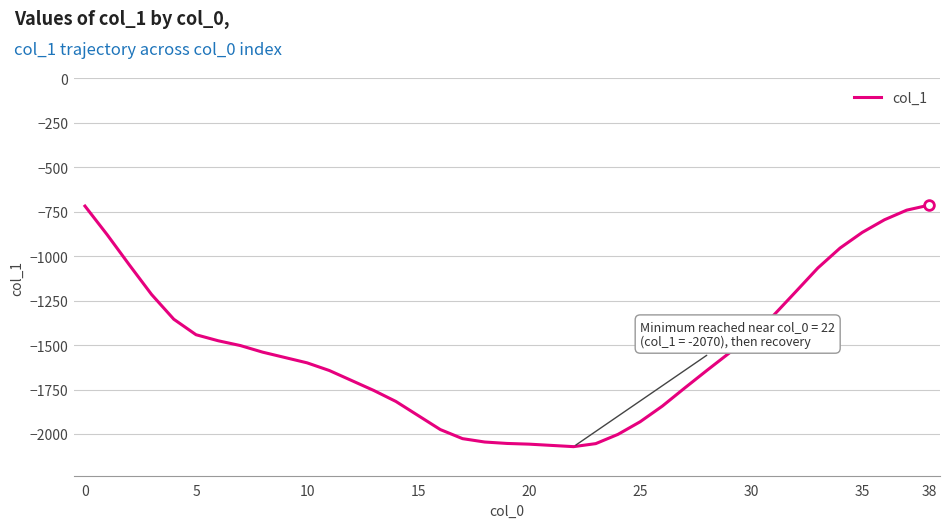

What is the maximum value shown in the chart?

-713